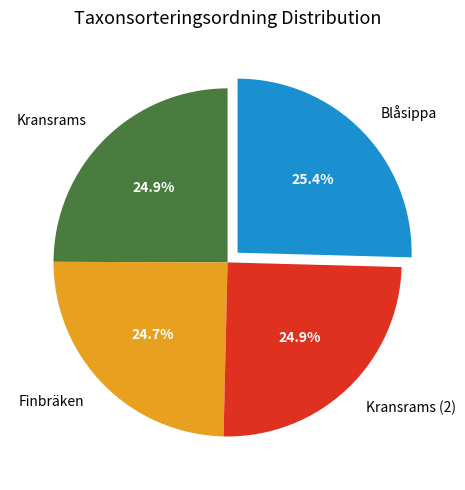

What is the ratio of the value at Blåsippa to the value at Kransrams?

1.0